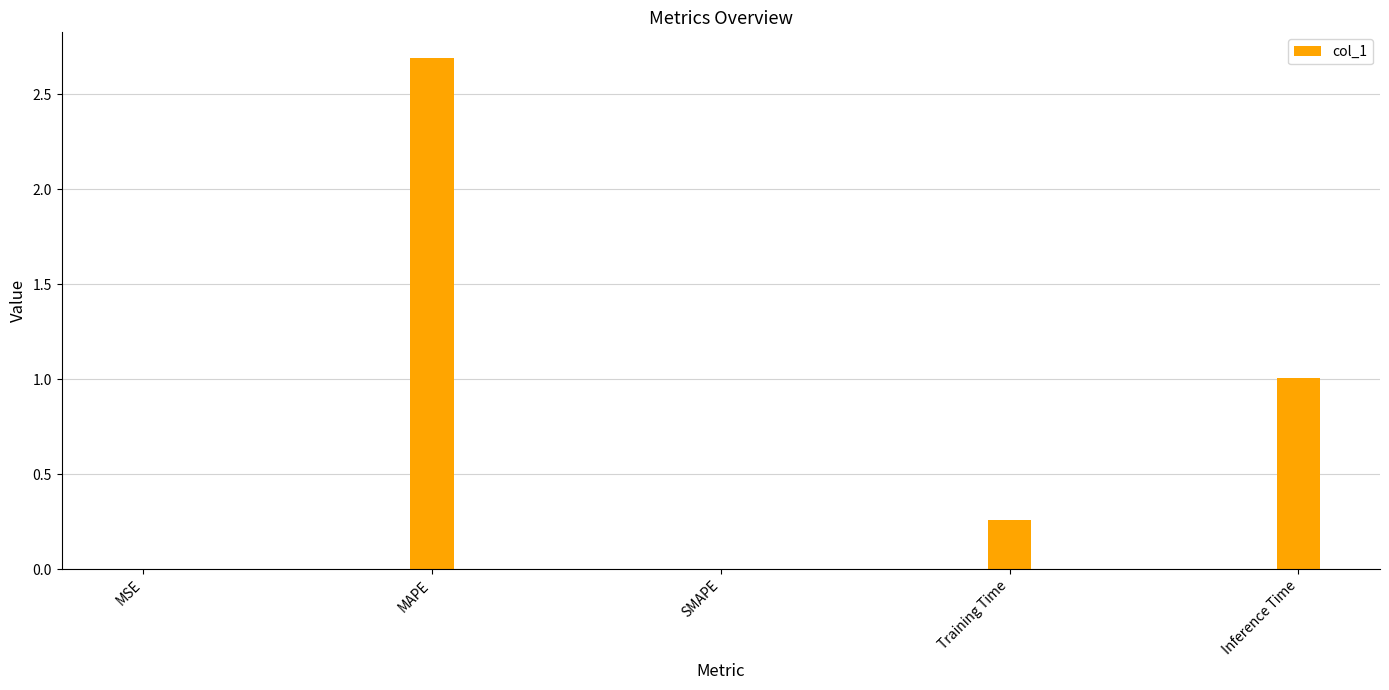

What is the sum of all values?

4.0